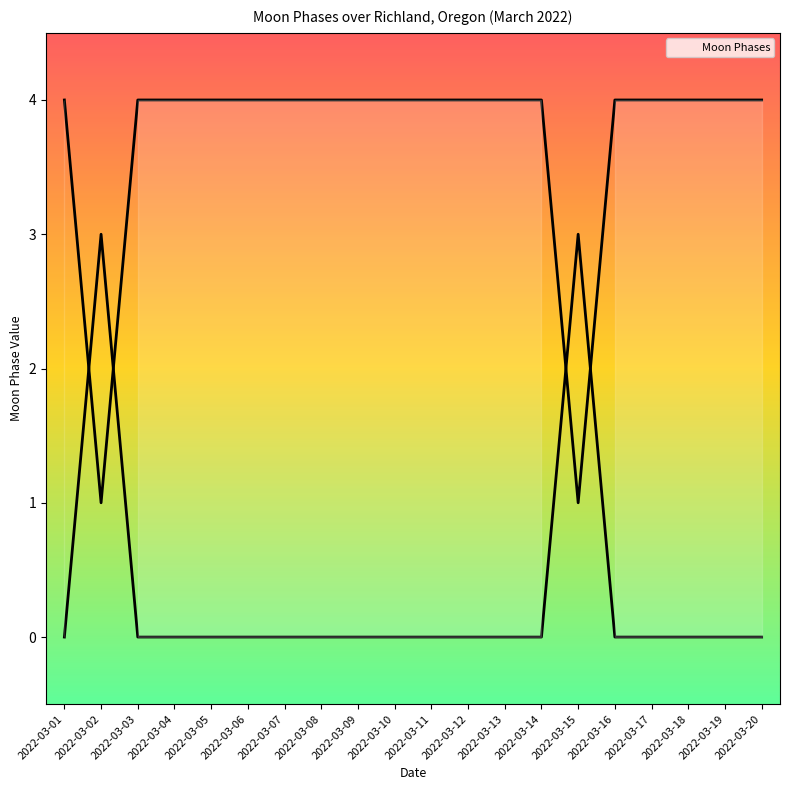

Reading right to left, extract all data points from this chart.

0	0	0	0	0	3	0	0	0	0	0	0	0	0	0	0	0	0	3	0